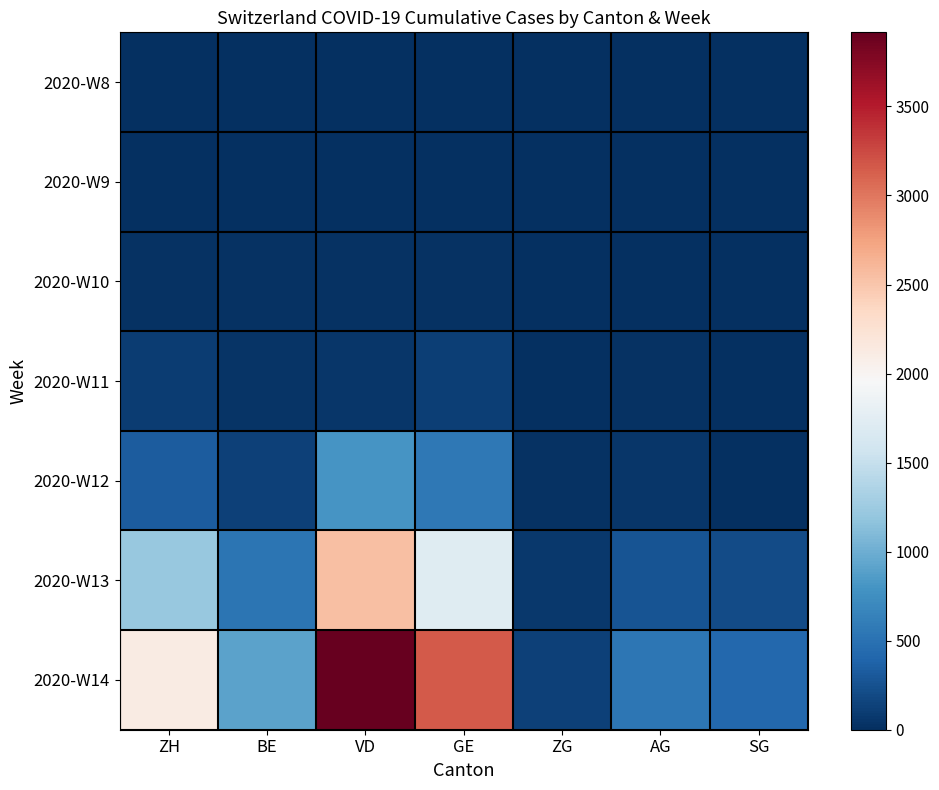

What is the difference between the highest and lowest values at VD?

3916